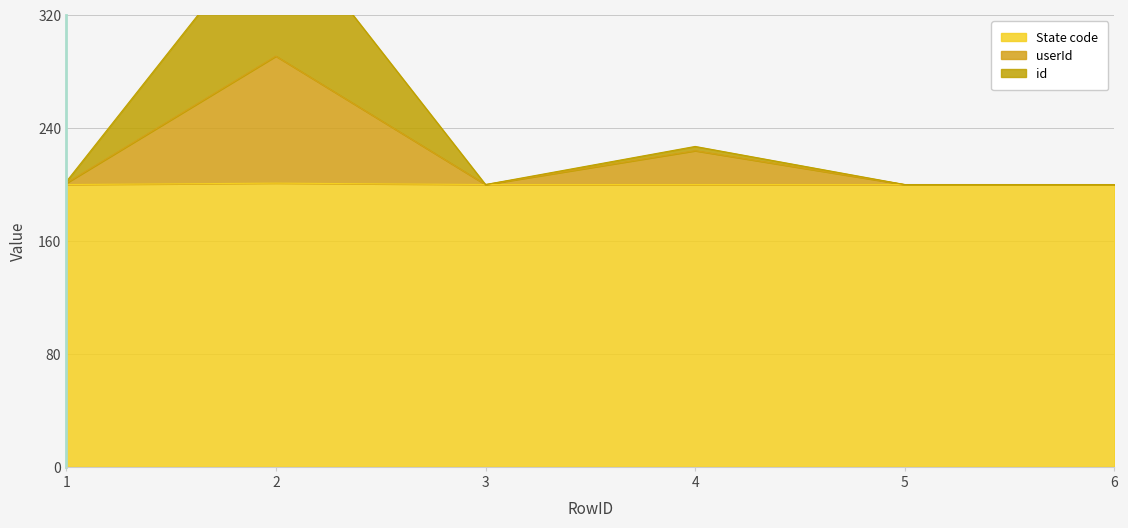

True or false: userId and State code intersect in this chart.

False